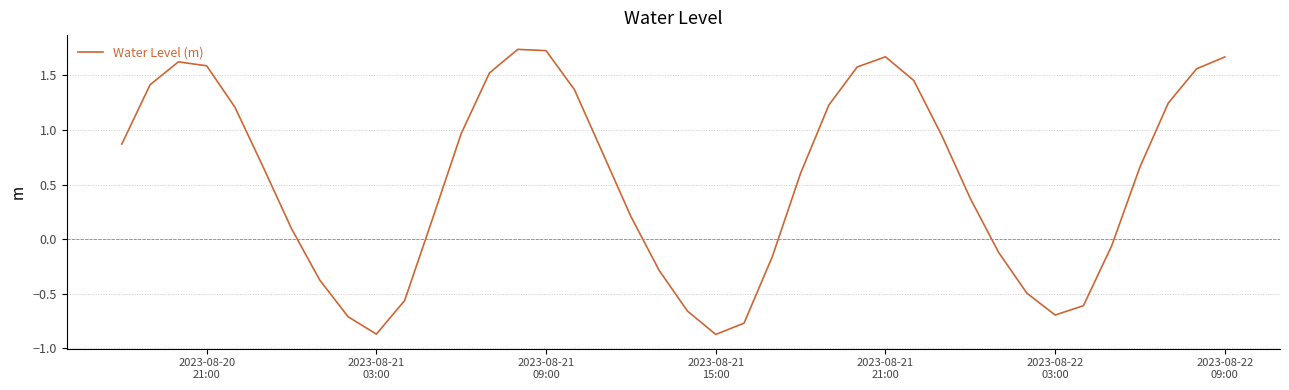

How many negative values are there?

14